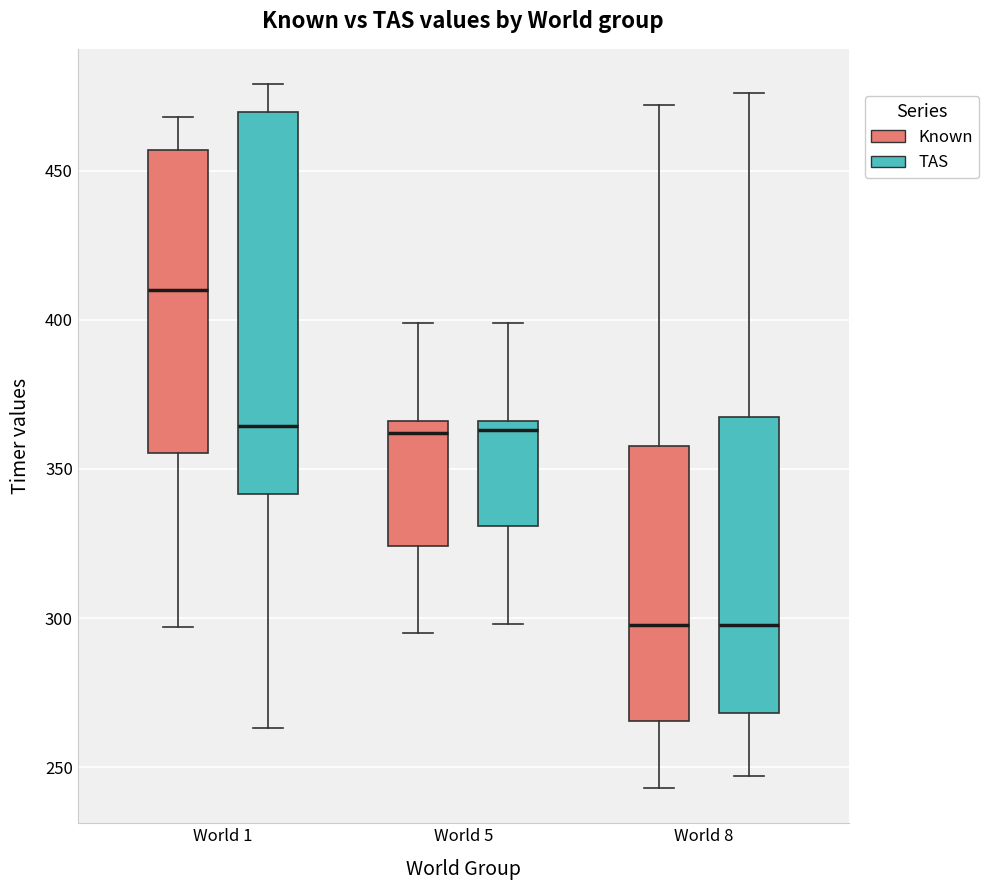

Comparing the boxes themselves (not the whiskers), which one is the tallest?

World 1 (TAS)